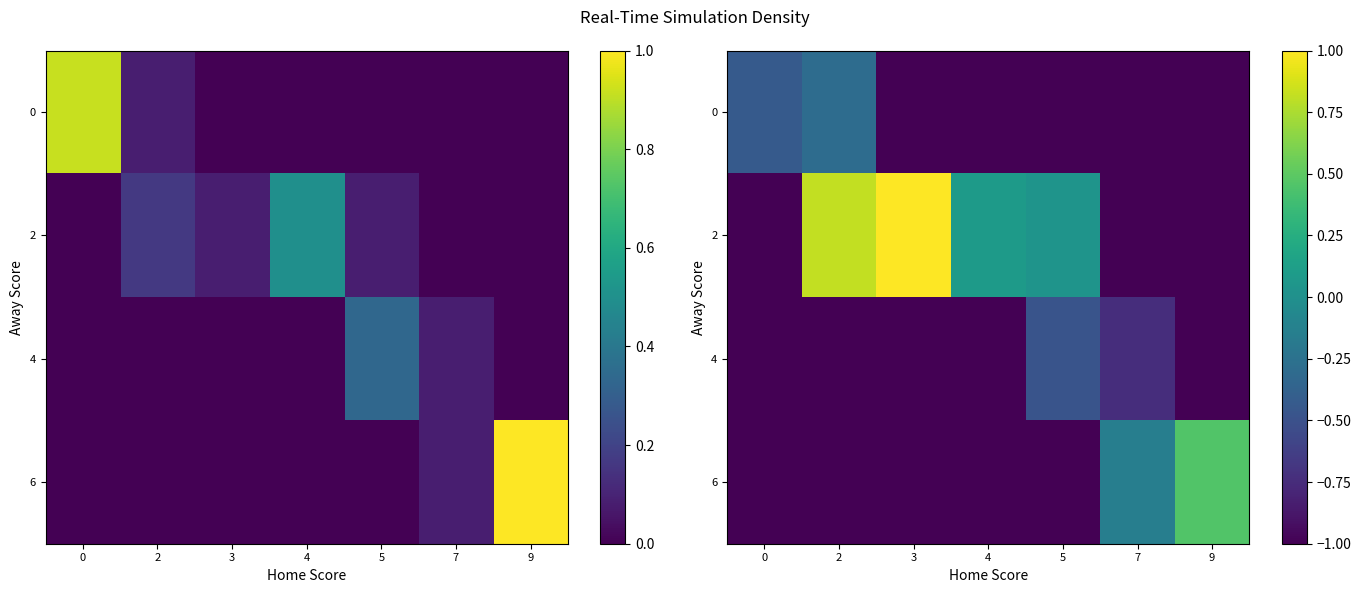

Count the number of data series in this chart.

4